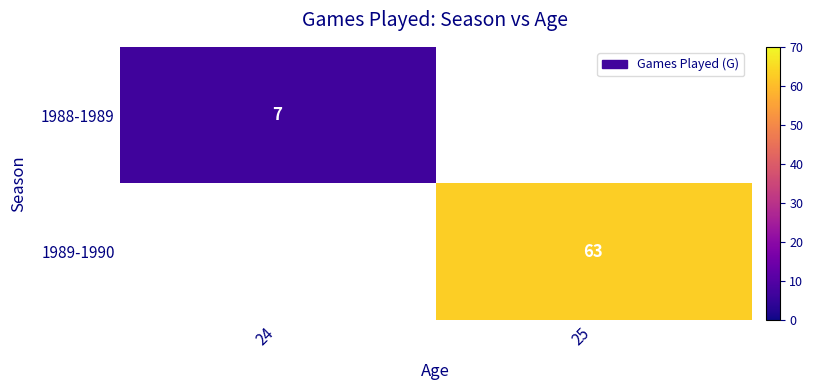

How many series are shown in this chart?

2